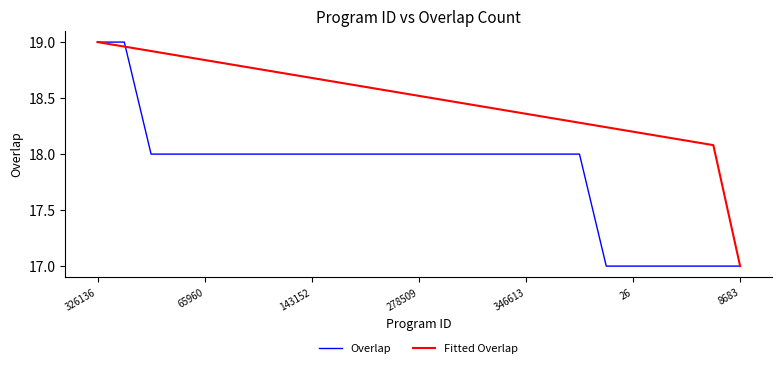

Which series has the largest total across all categories?

Fitted Overlap